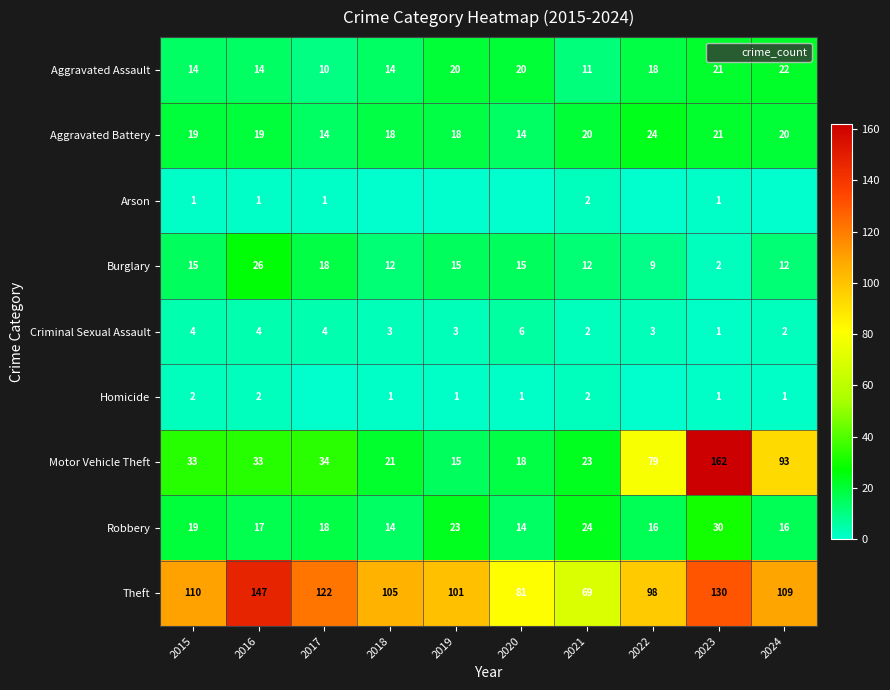

Where is Burglary nearest to the value 14?

2015